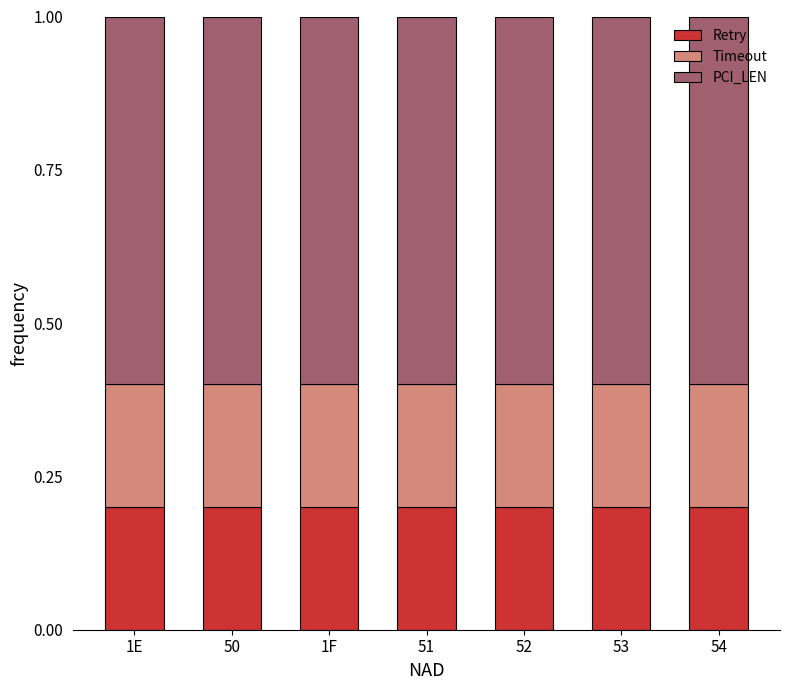

What is the total value across all series at 54?

1.0